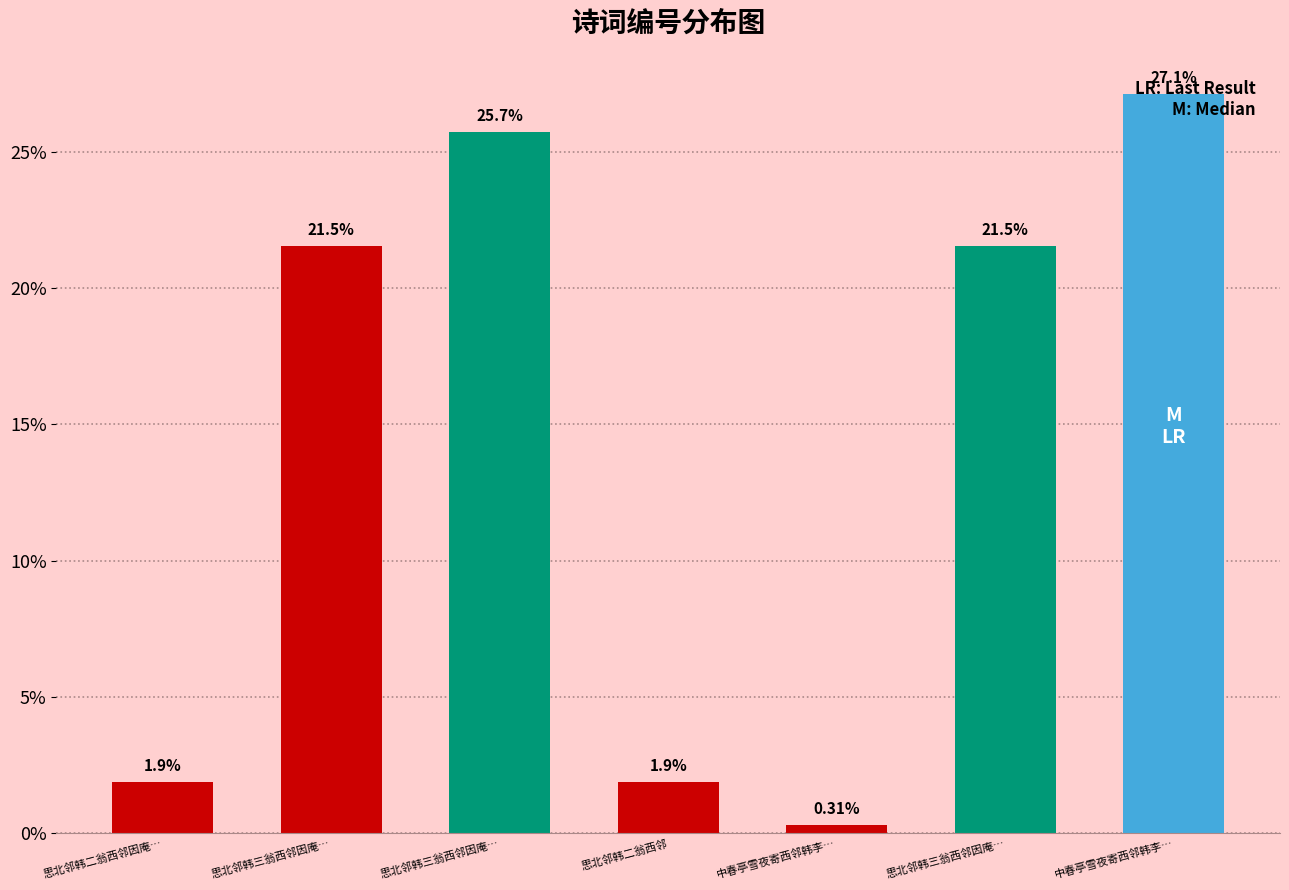

The value at 思北邻韩三翁西邻因庵… is 21.5. True or false?

True